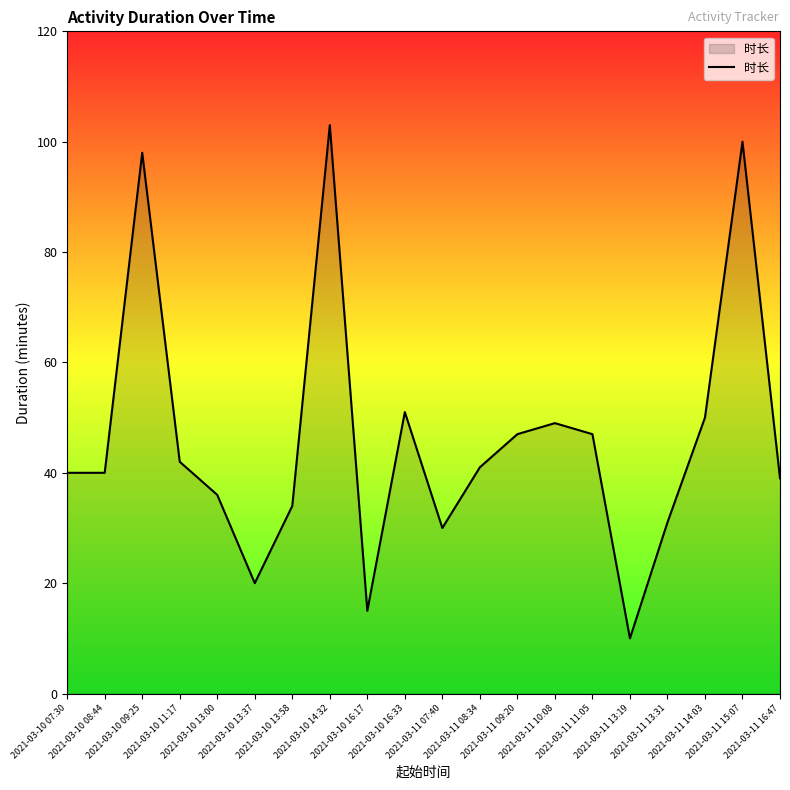

At which category does the chart reach its minimum across all series?

2021-03-11 13:19